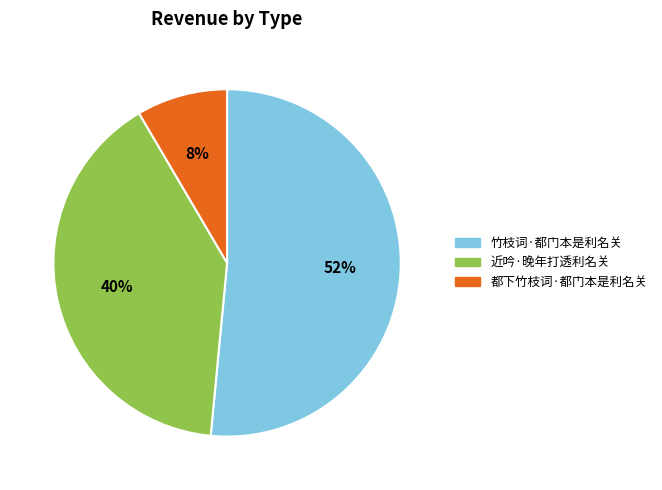

Is it true that 都下竹枝词·都门本是利名关 is 20% of the pie?

False